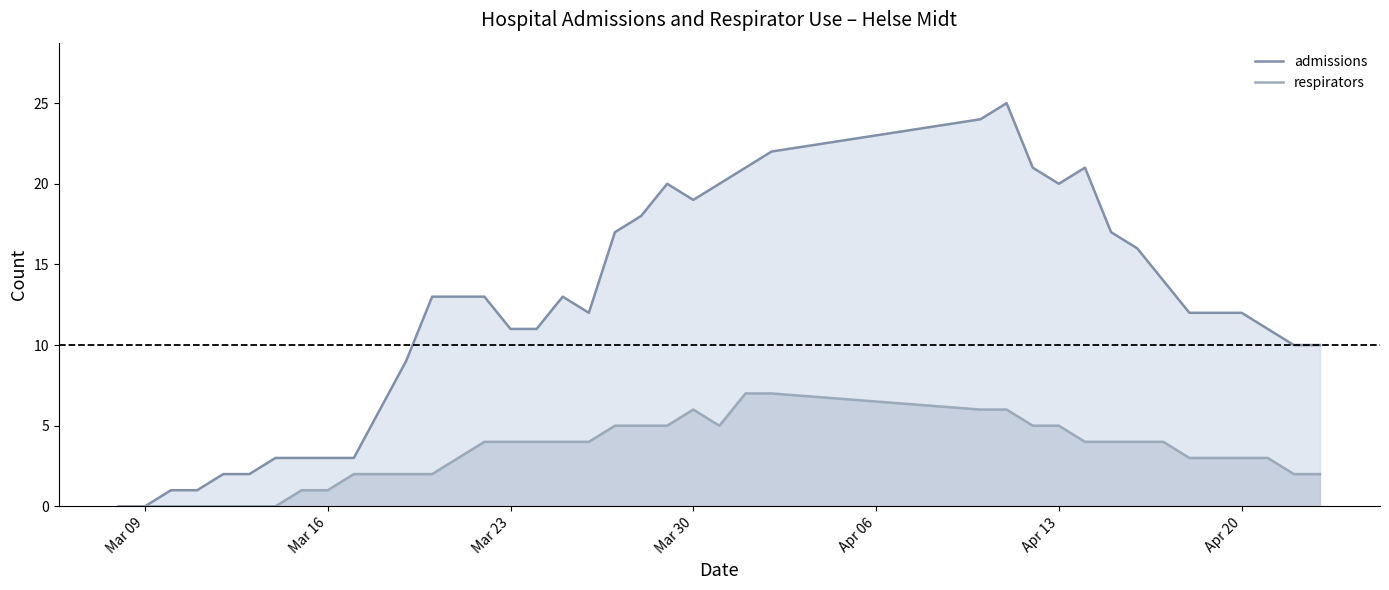

What is the highest value of the admissions series?

25